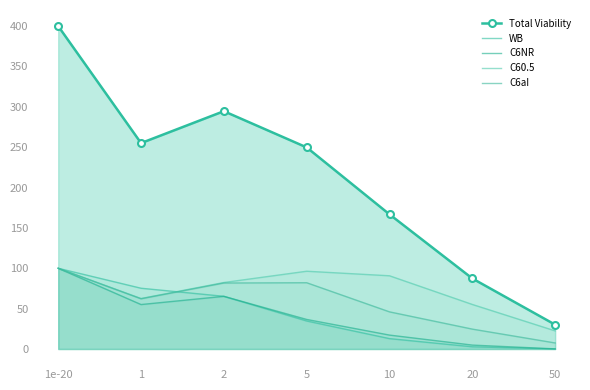

At which category does the chart reach its peak across all series?

1e-20